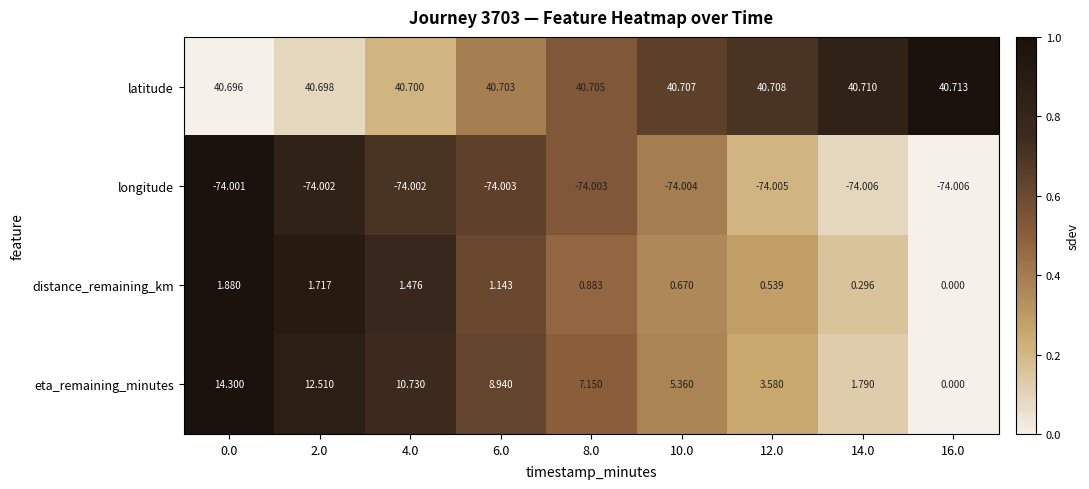

At 12.0, list the series in order from largest to smallest.

latitude, eta_remaining_minutes, distance_remaining_km, longitude